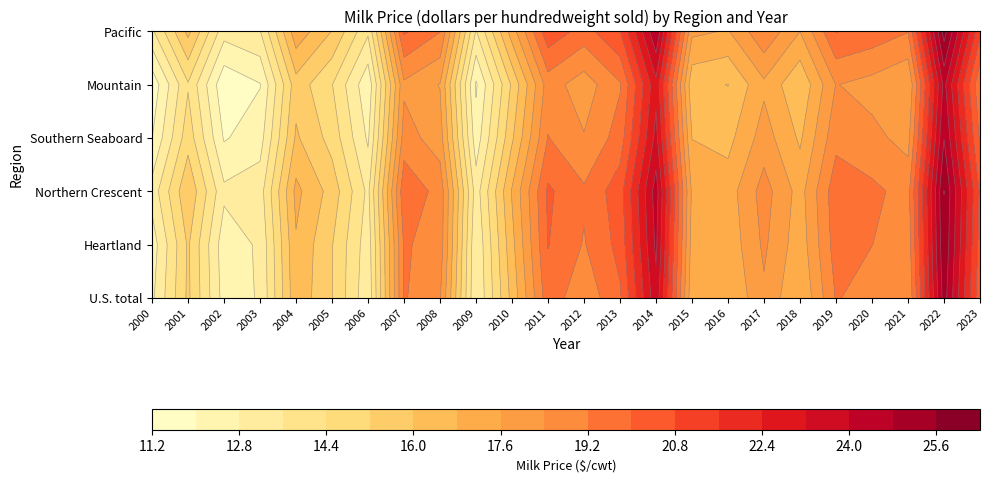

What is the maximum value for Mountain?

24.2